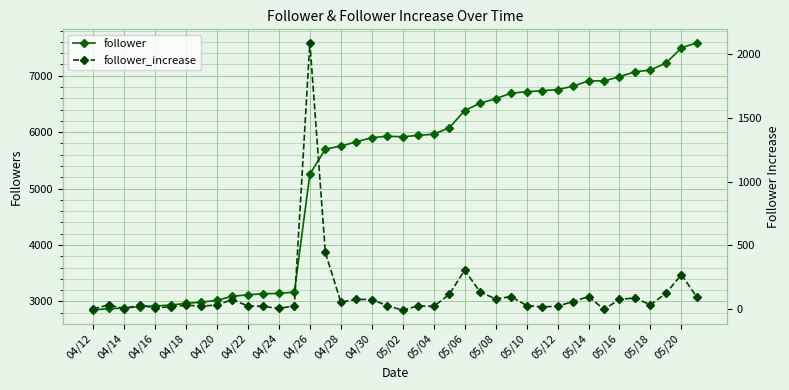

True or false: follower_increase has a value of 439 at 05/20.

False